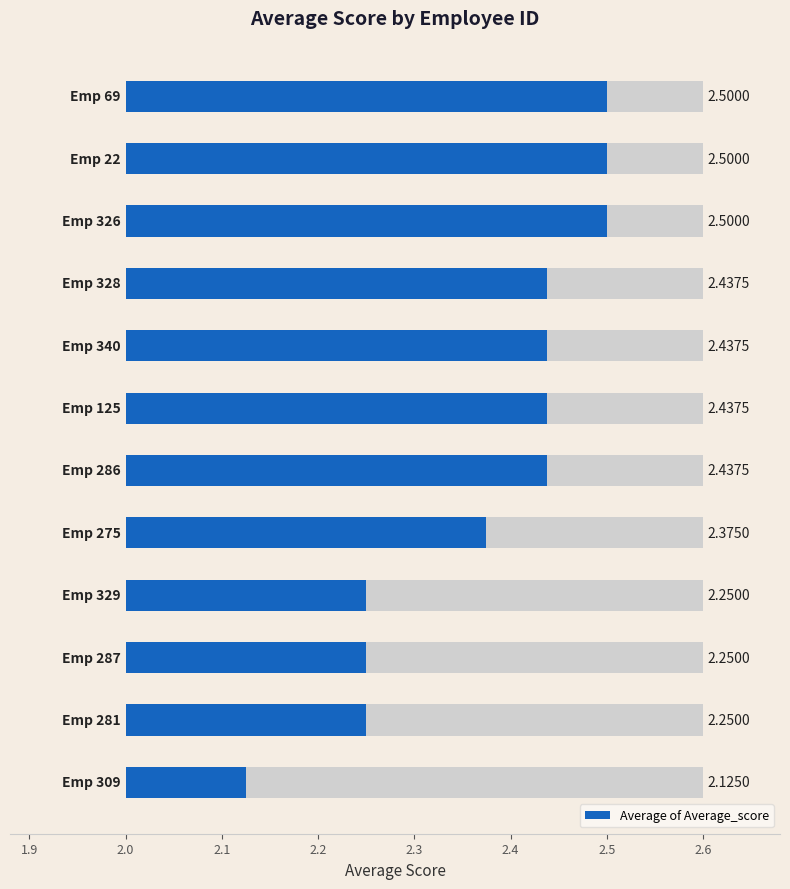

At which category does the chart reach its minimum across all series?

309